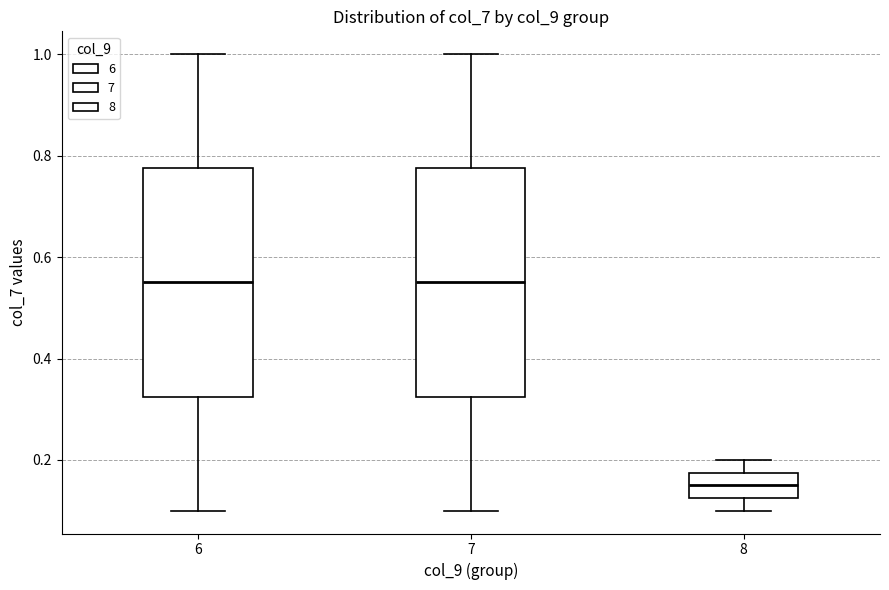

Reading left to right, transcribe this box plot: for each box, give where its median line is, the range the box spans, and where its two whiskers end, as read against the y-axis. The values are not printed on the chart, so give them approximately, as read against the axis.

6: median 0.56, box 0.32 to 0.78, whiskers 0.10 to 1.00
7: median 0.56, box 0.32 to 0.78, whiskers 0.10 to 1.00
8: median 0.16, box 0.12 to 0.18, whiskers 0.10 to 0.20